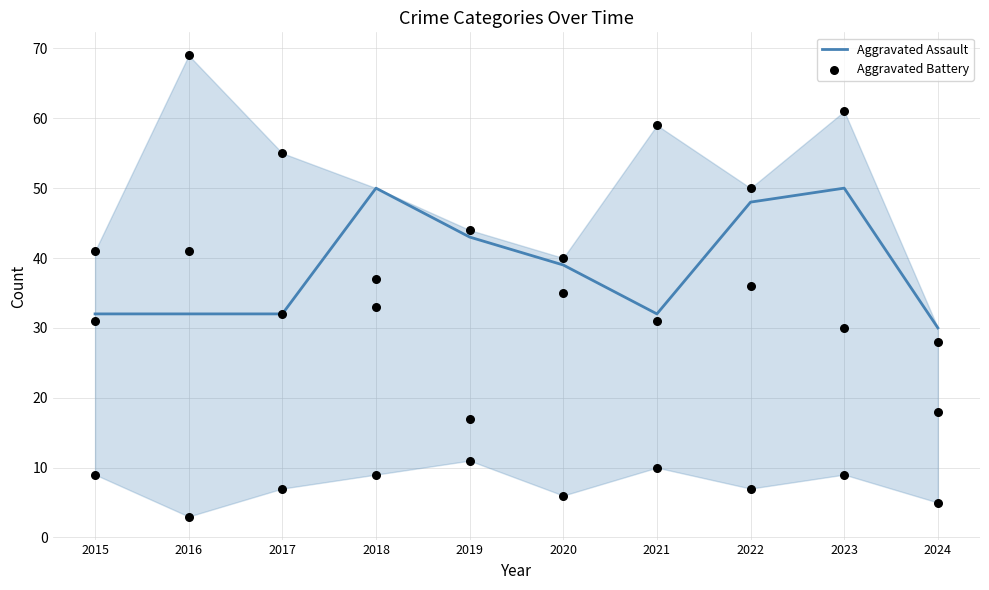

At which category is the sum across all series the highest?

2018